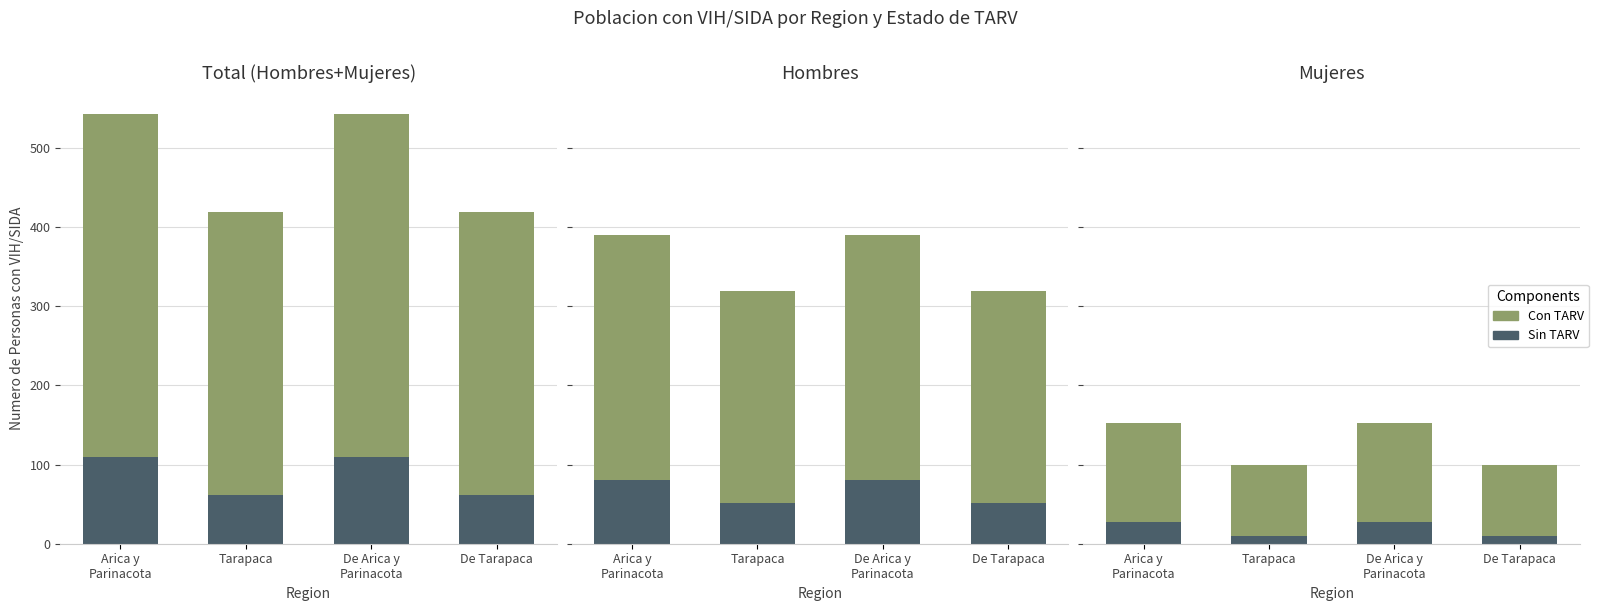

Rank the series by their average value, from lowest to highest.

Sin TARV, Con TARV